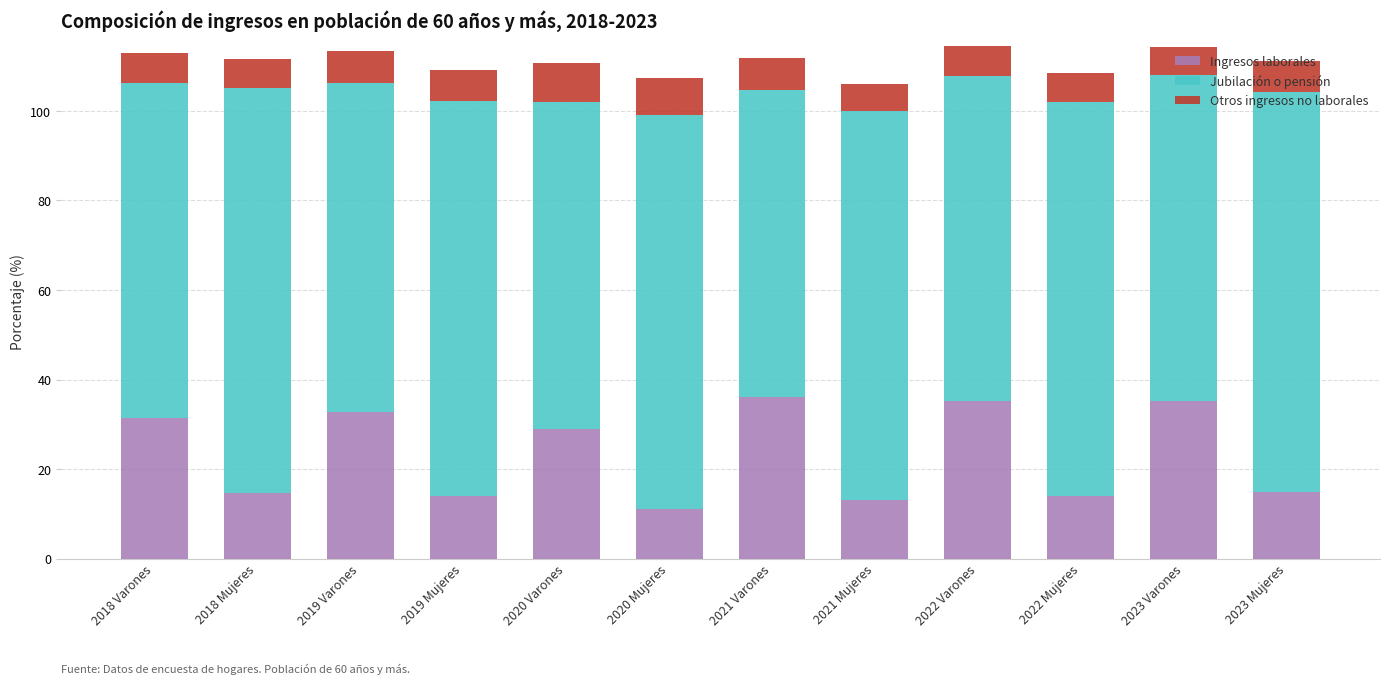

How many data points in Ingresos laborales are less than 28?

6